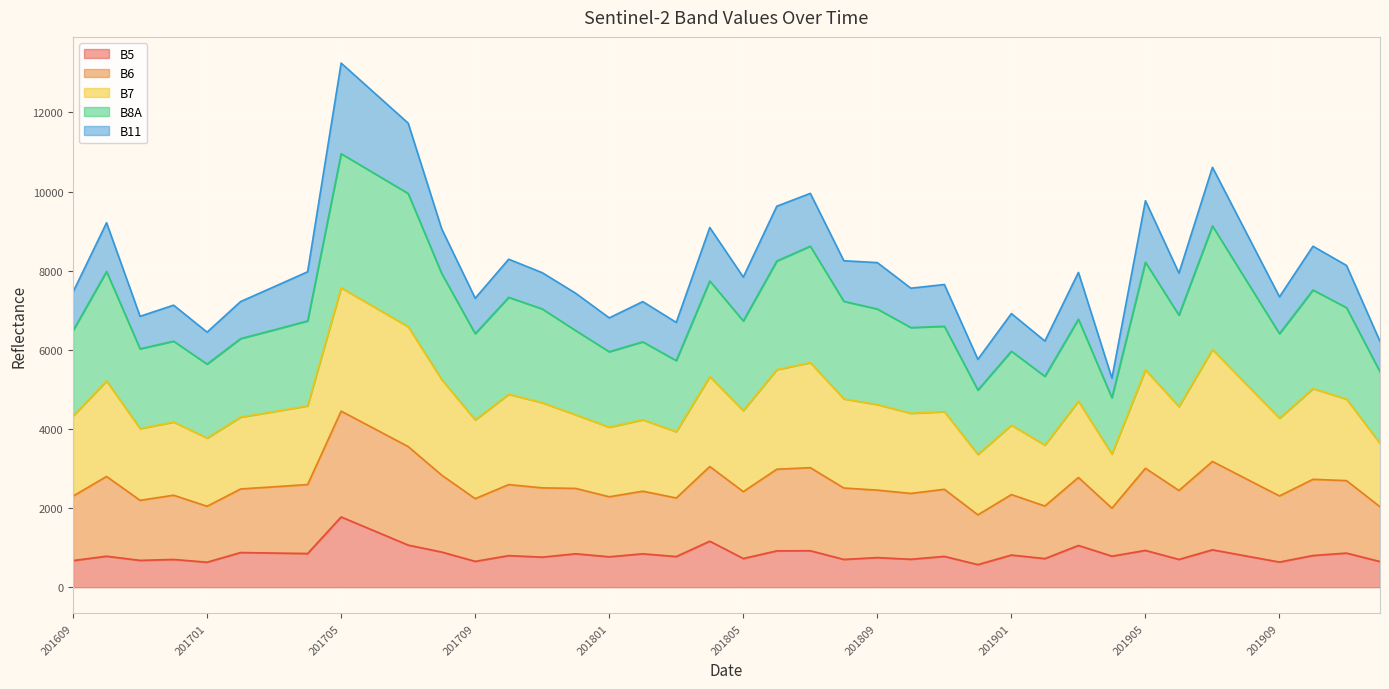

Which category has the highest value in the B5 series?

201705